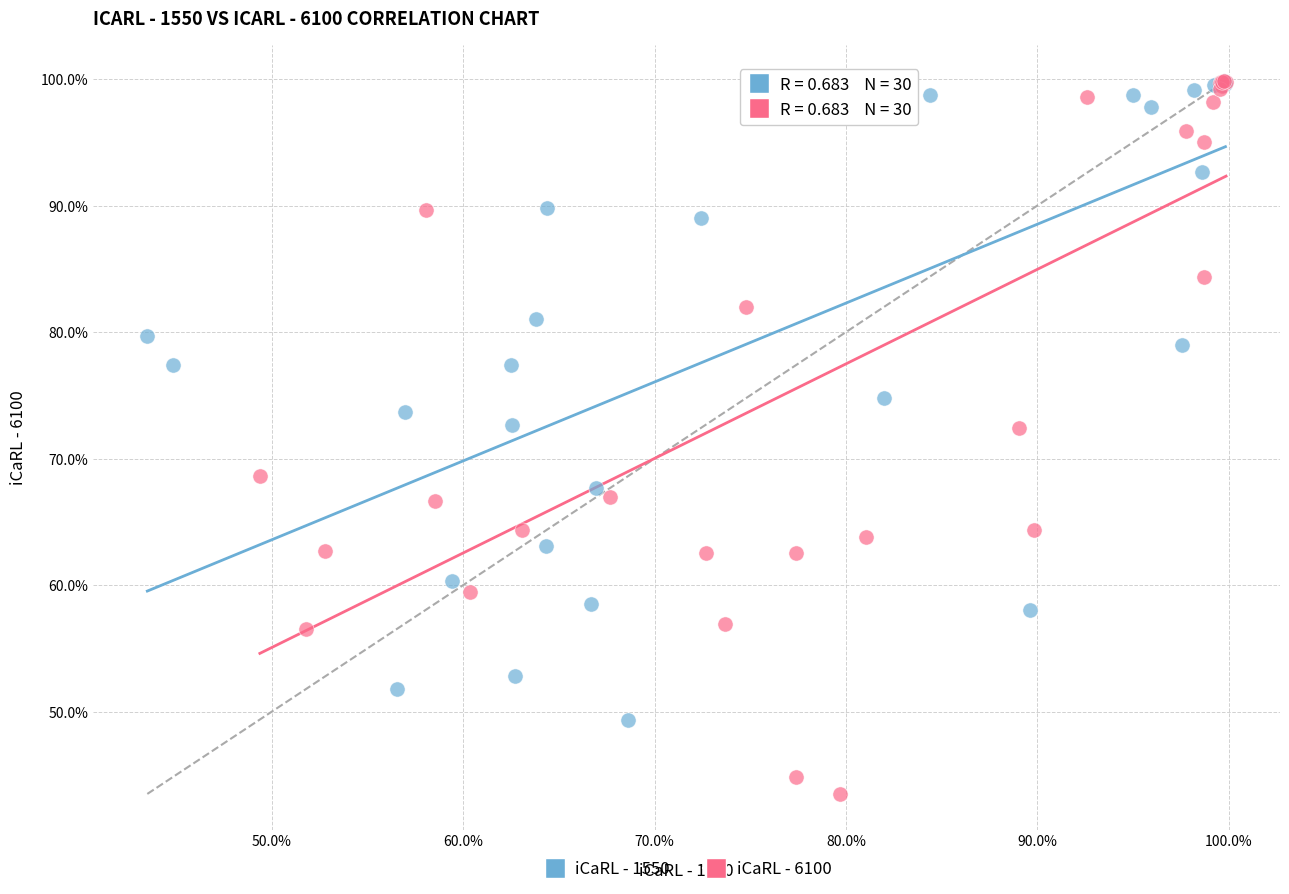

Which series has the largest Y range (max minus min)?

iCaRL - 6100